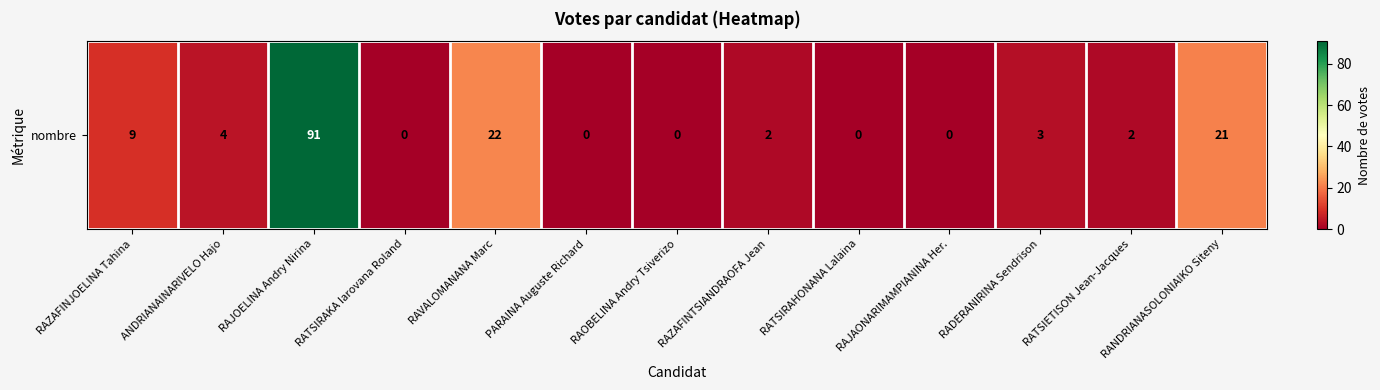

Reading left to right, transcribe all the data shown in this chart.

9	4	91	0	22	0	0	2	0	0	3	2	21